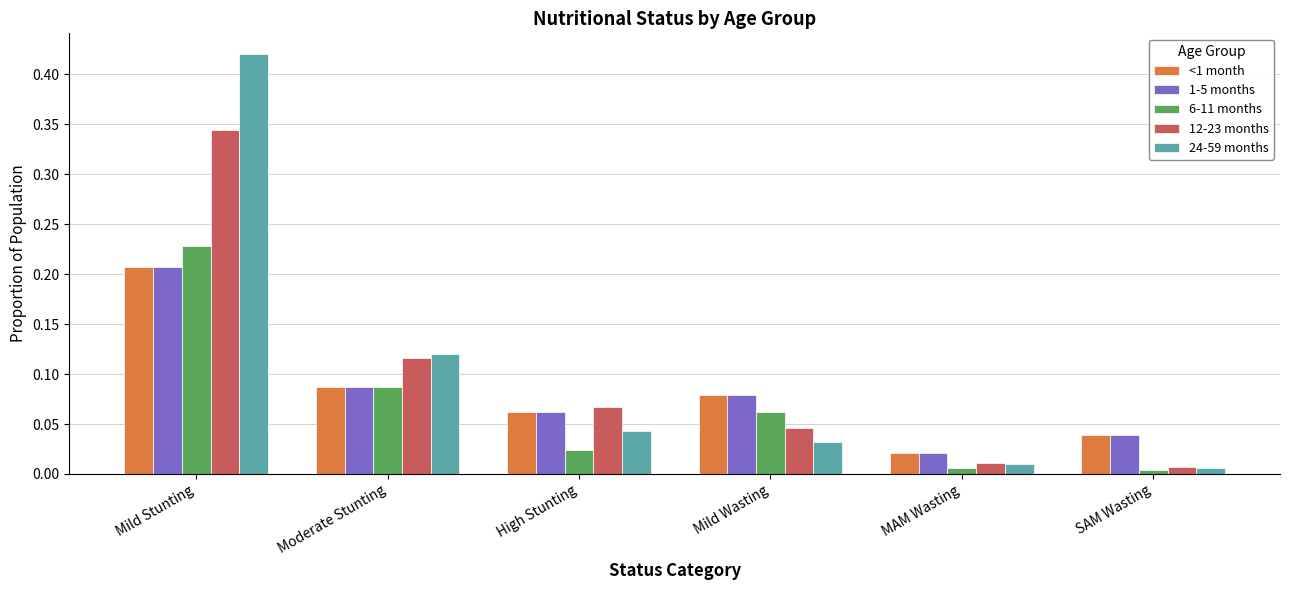

True or false: 24-59 months has a value of 0.7 at Mild Stunting.

False